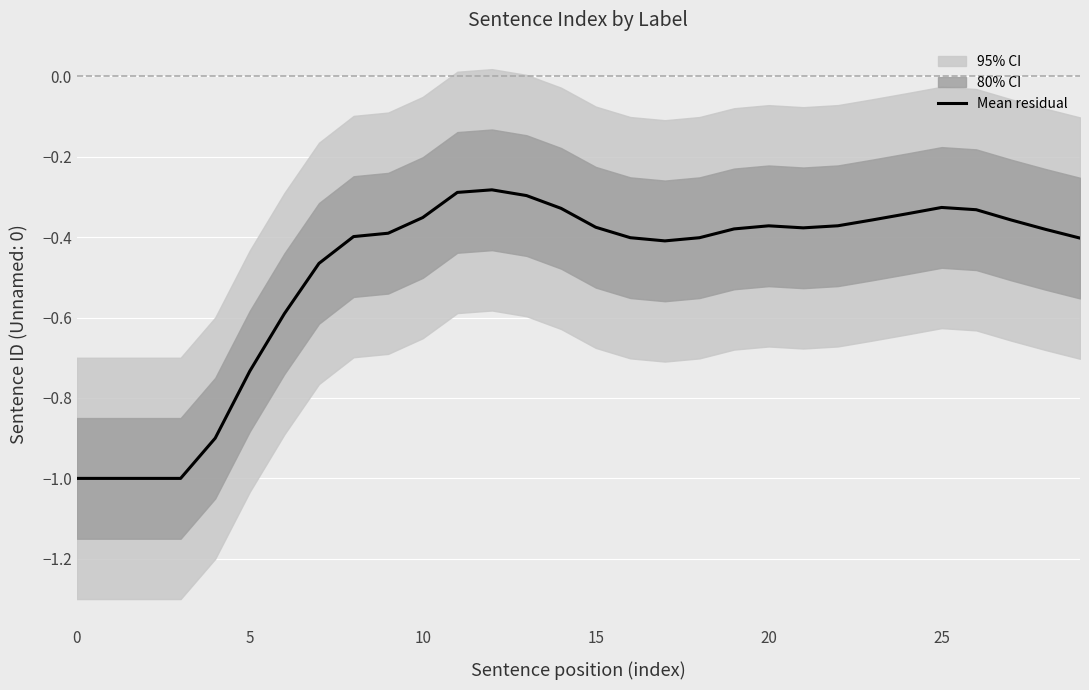

What is the minimum value for Mean residual?

-1.0